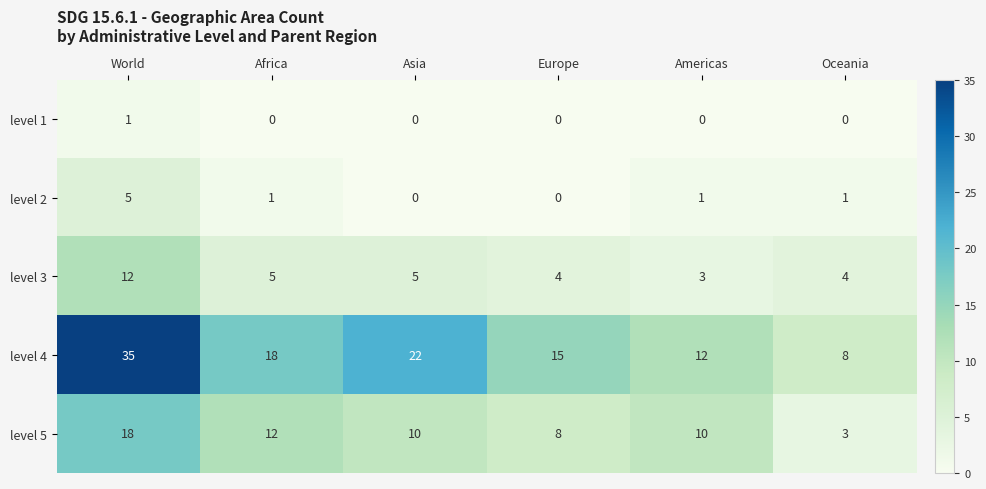

How many values in the level 3 series are below 5?

3